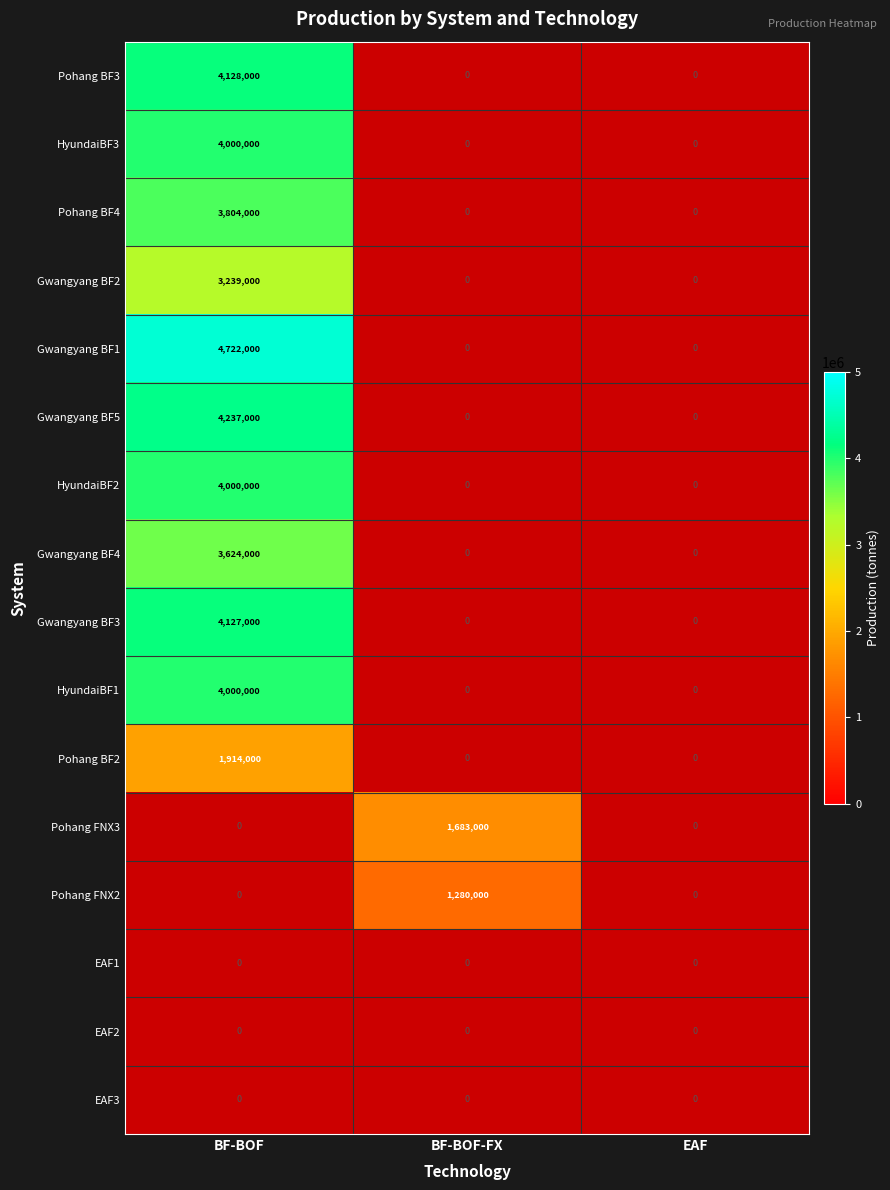

True or false: Gwangyang BF5 has a value of 4237000 at BF-BOF.

True